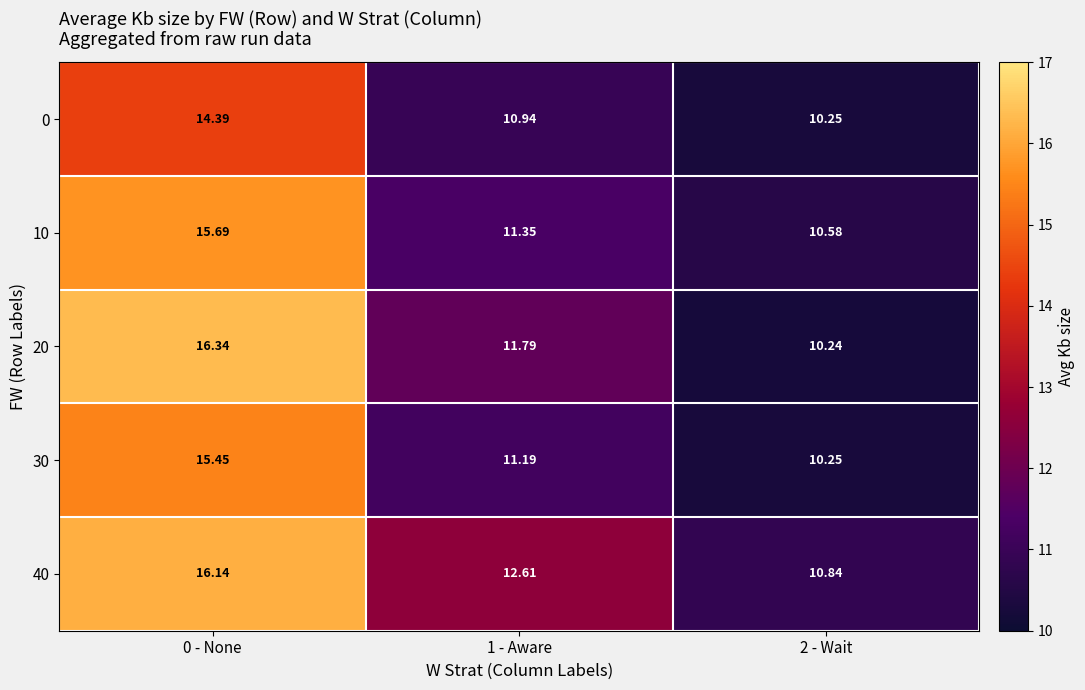

Is the value of 30 at 0 - None greater than the value of 10 at 2 - Wait?

Yes